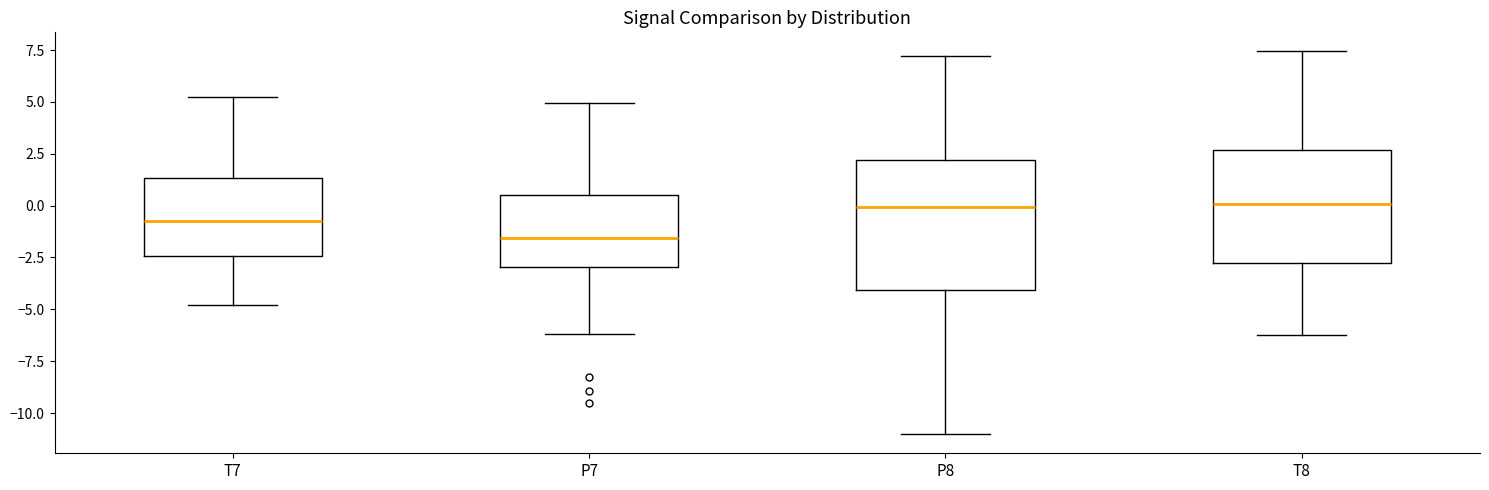

Which box is the tallest, from its lower edge to its upper edge?

P8